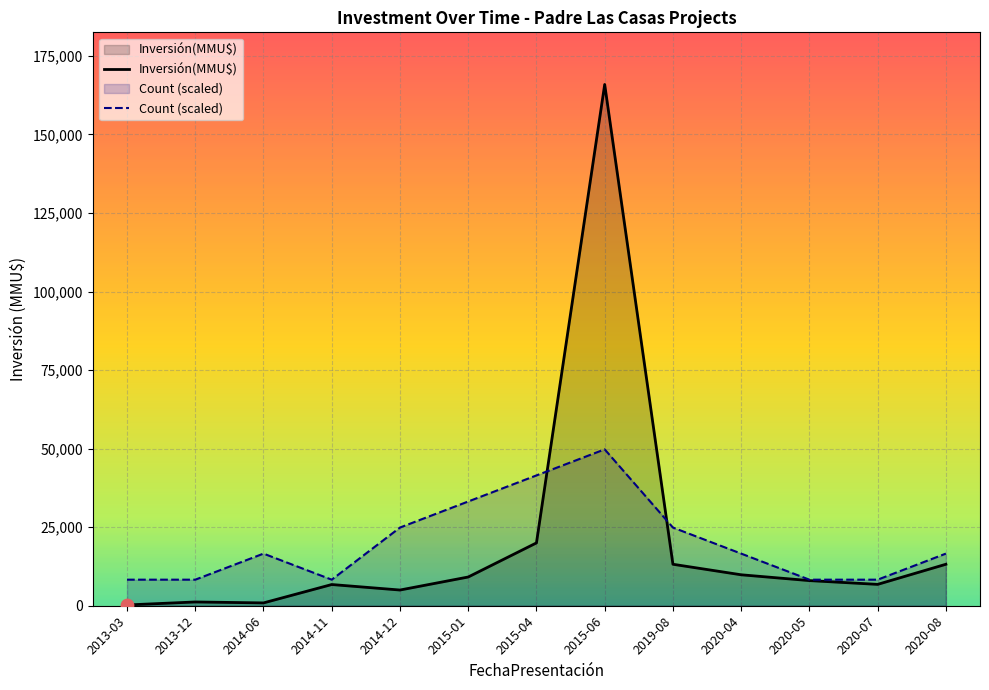

What is the total value across all series at 2015-06?

215683.0